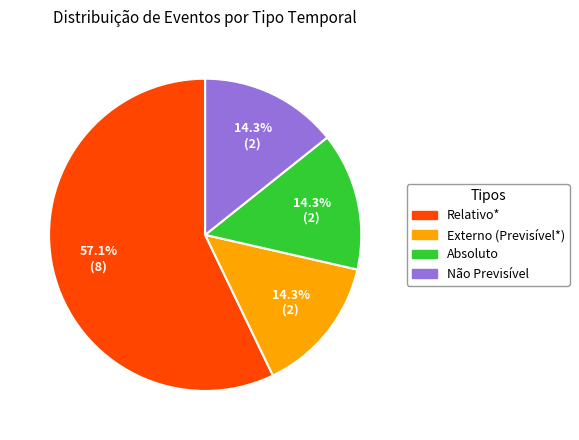

Does any single category account for the majority?

Yes